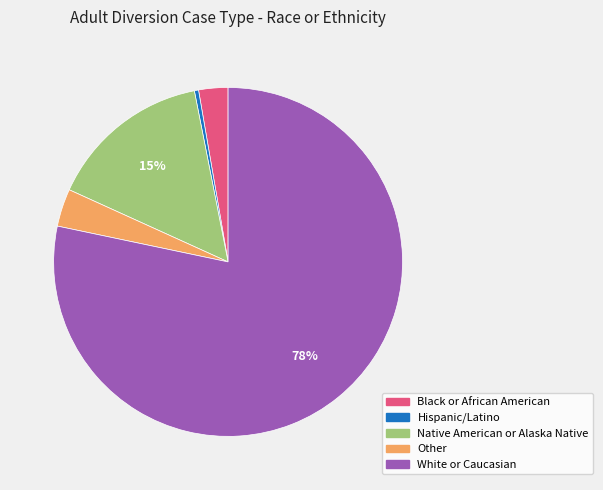

Which has a higher value, Black or African American or Hispanic/Latino?

Black or African American